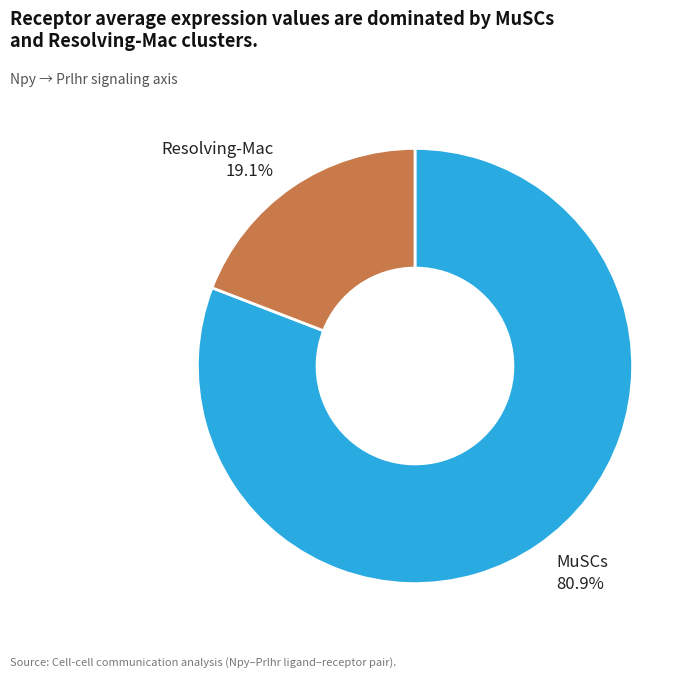

Is there any slice that represents more than half of the pie?

Yes